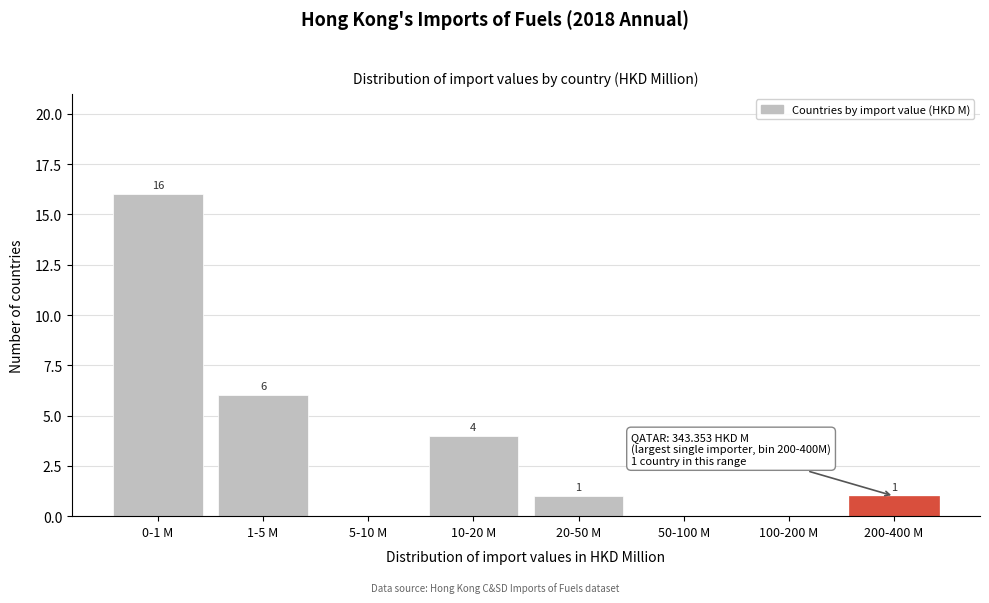

Reading left to right, what are all the values shown in this chart?

0-1 M=16	1-5 M=6	5-10 M=0	10-20 M=4	20-50 M=1	50-100 M=0	100-200 M=0	200-400 M=1